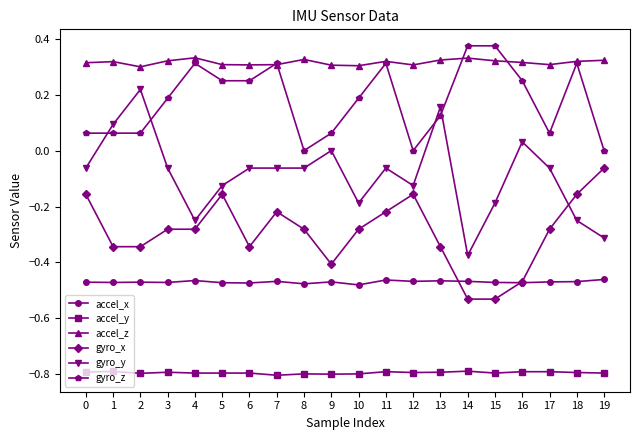

True or false: gyro_x and gyro_z cross at least once.

False